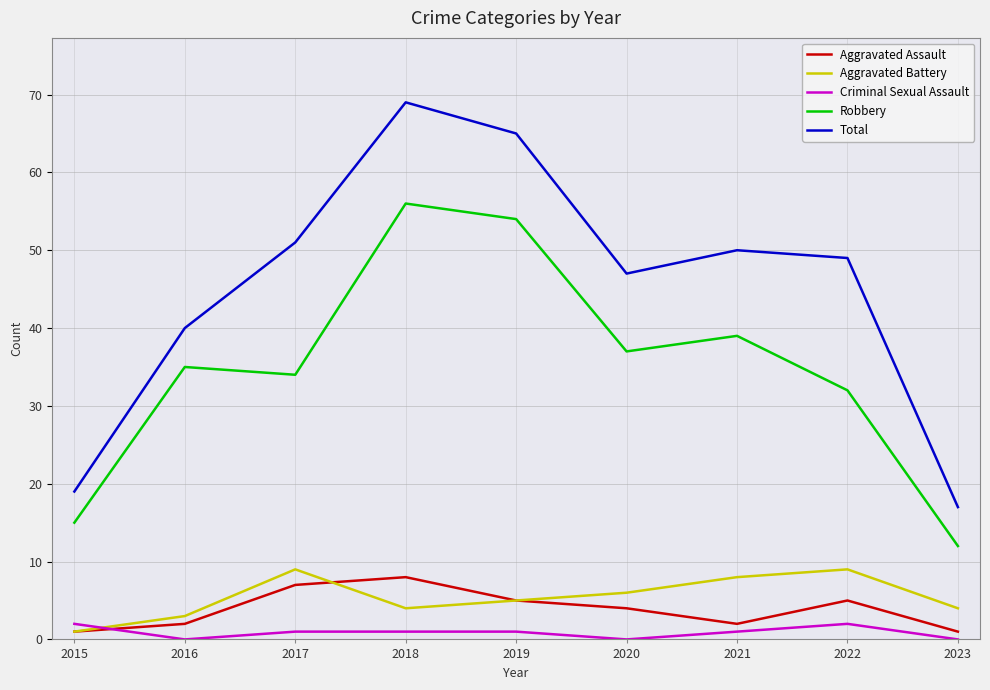

Between 2019 and 2020, which series saw the biggest shift?

Total